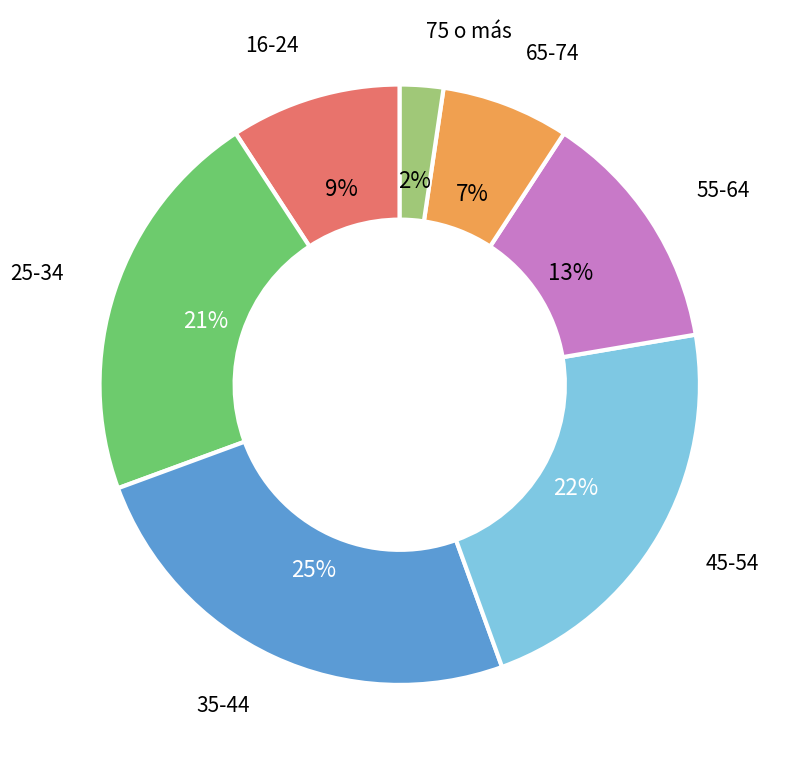

Is there any slice that represents more than half of the pie?

No